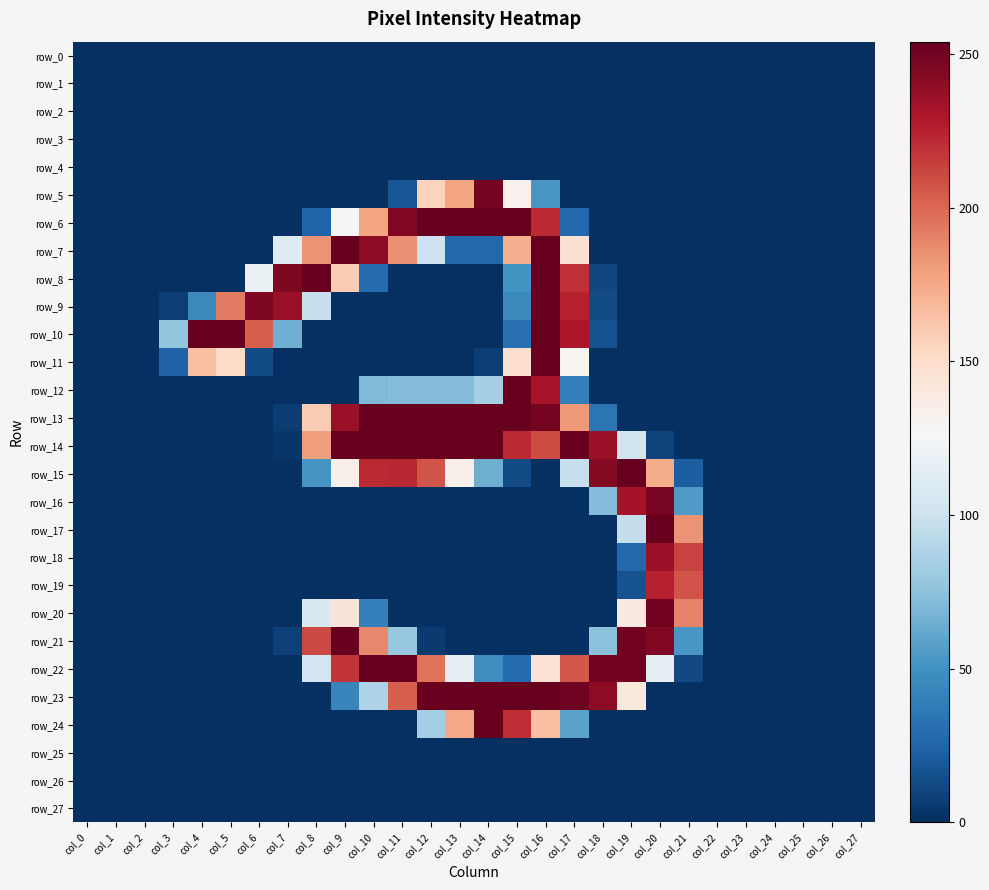

Is it true that row_24 equals 176 at col_13?

True